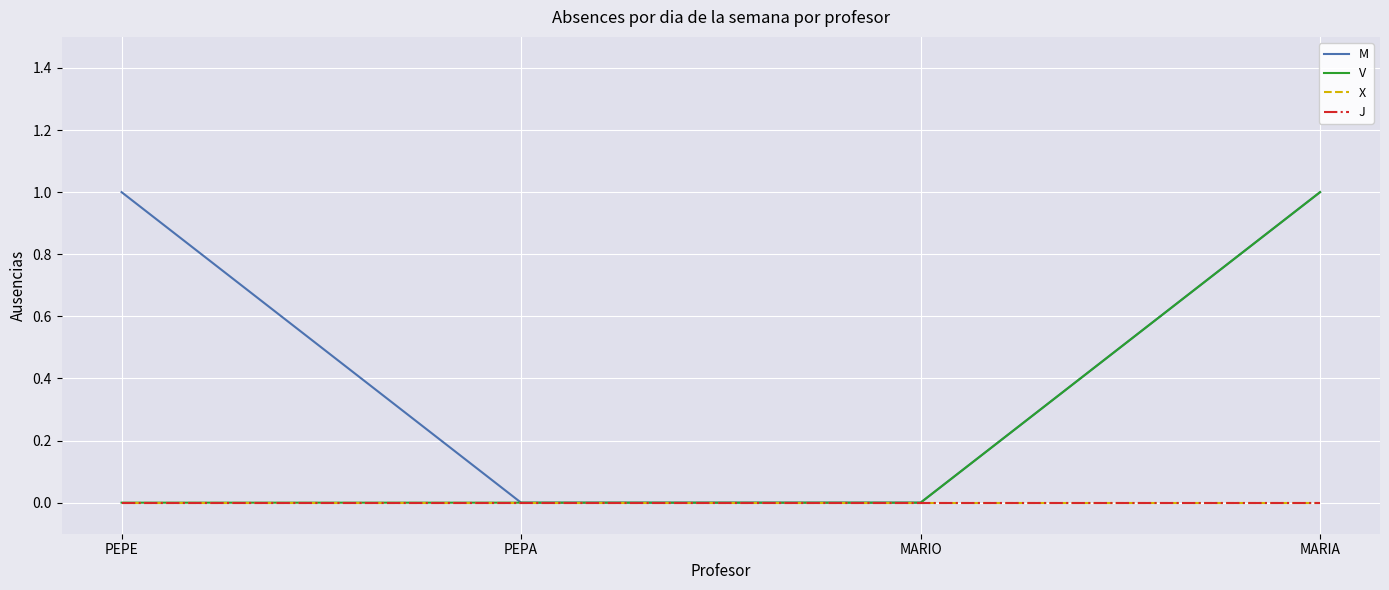

How many V values are between 0 and 1?

4